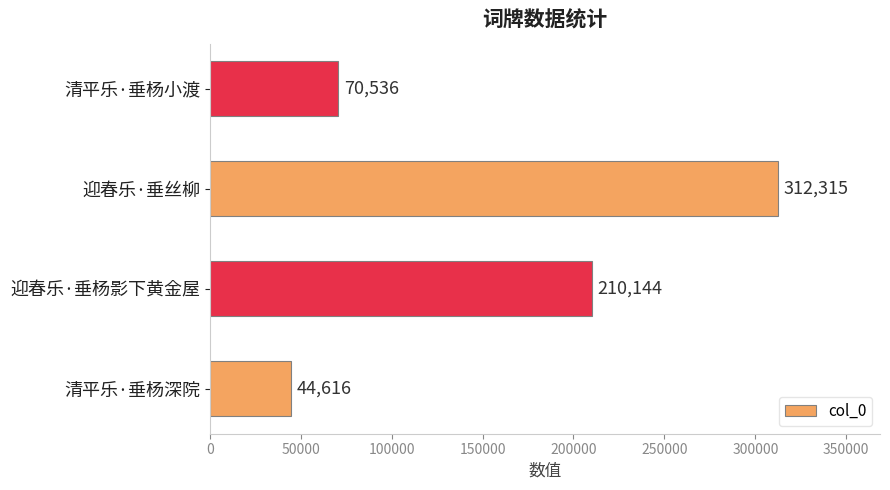

Is it true that the value at 迎春乐·垂丝柳 is 411139?

False